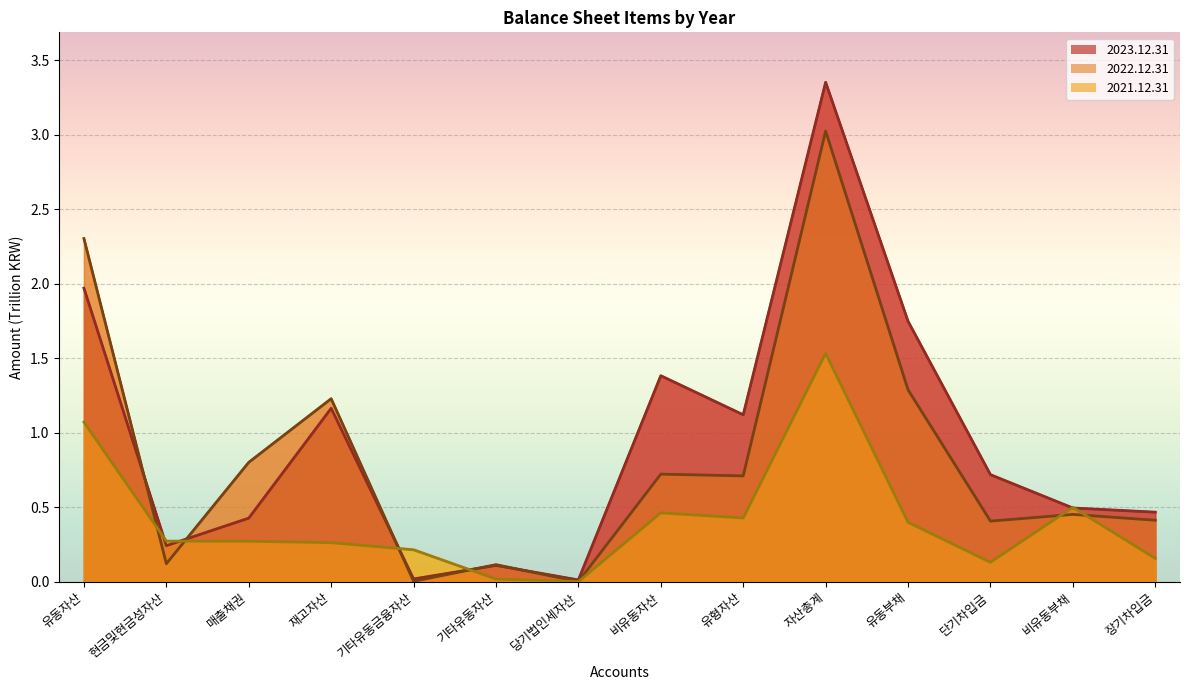

What is the label of the 10th point from the right?

기타유동금융자산